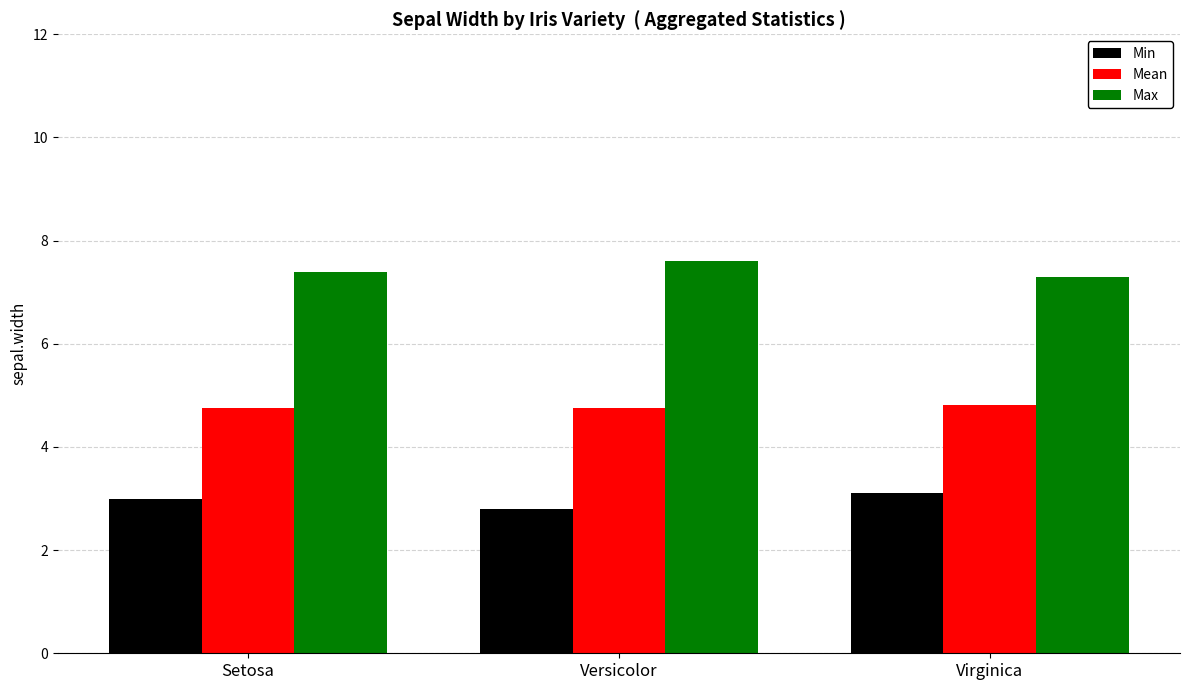

What is the difference between the Min values at Virginica and Setosa?

0.1